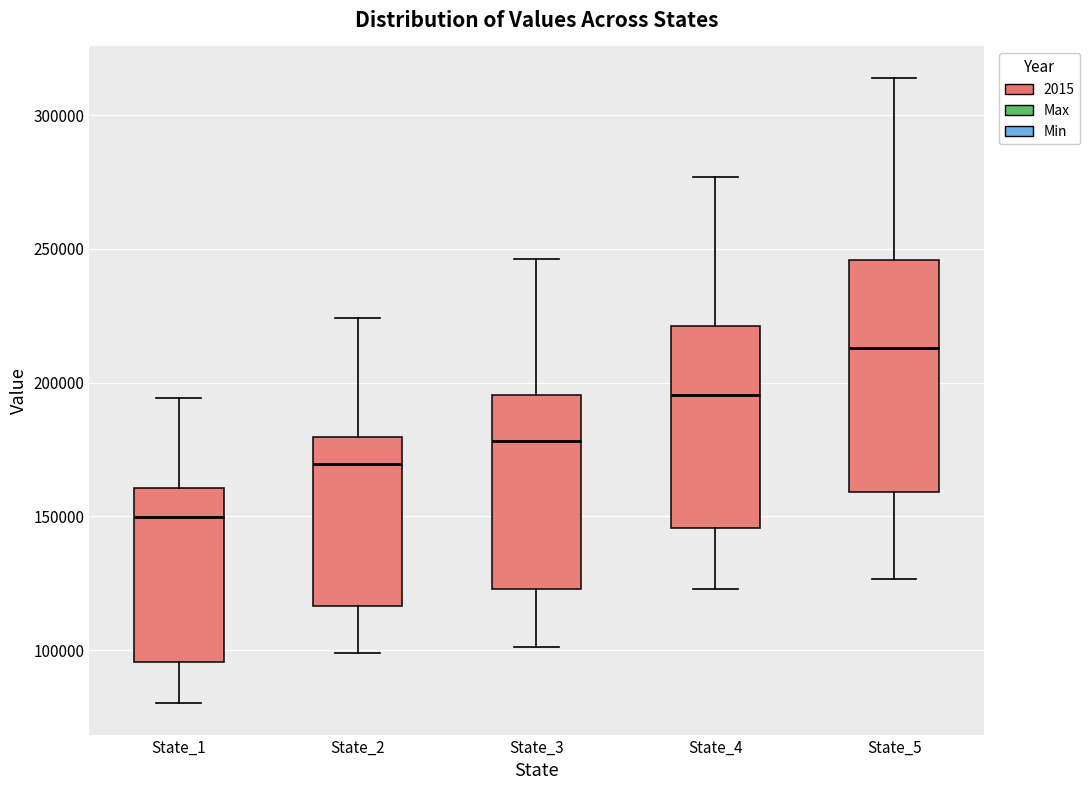

Reading left to right, transcribe this box plot: for each box, give where its median line is, the range the box spans, and where its two whiskers end, as read against the y-axis. The values are not printed on the chart, so give them approximately, as read against the axis.

State_1: median 150000, box 95000 to 160000, whiskers 80000 to 195000
State_2: median 170000, box 115000 to 180000, whiskers 100000 to 225000
State_3: median 180000, box 125000 to 195000, whiskers 100000 to 245000
State_4: median 195000, box 145000 to 220000, whiskers 125000 to 275000
State_5: median 215000, box 160000 to 245000, whiskers 125000 to 315000